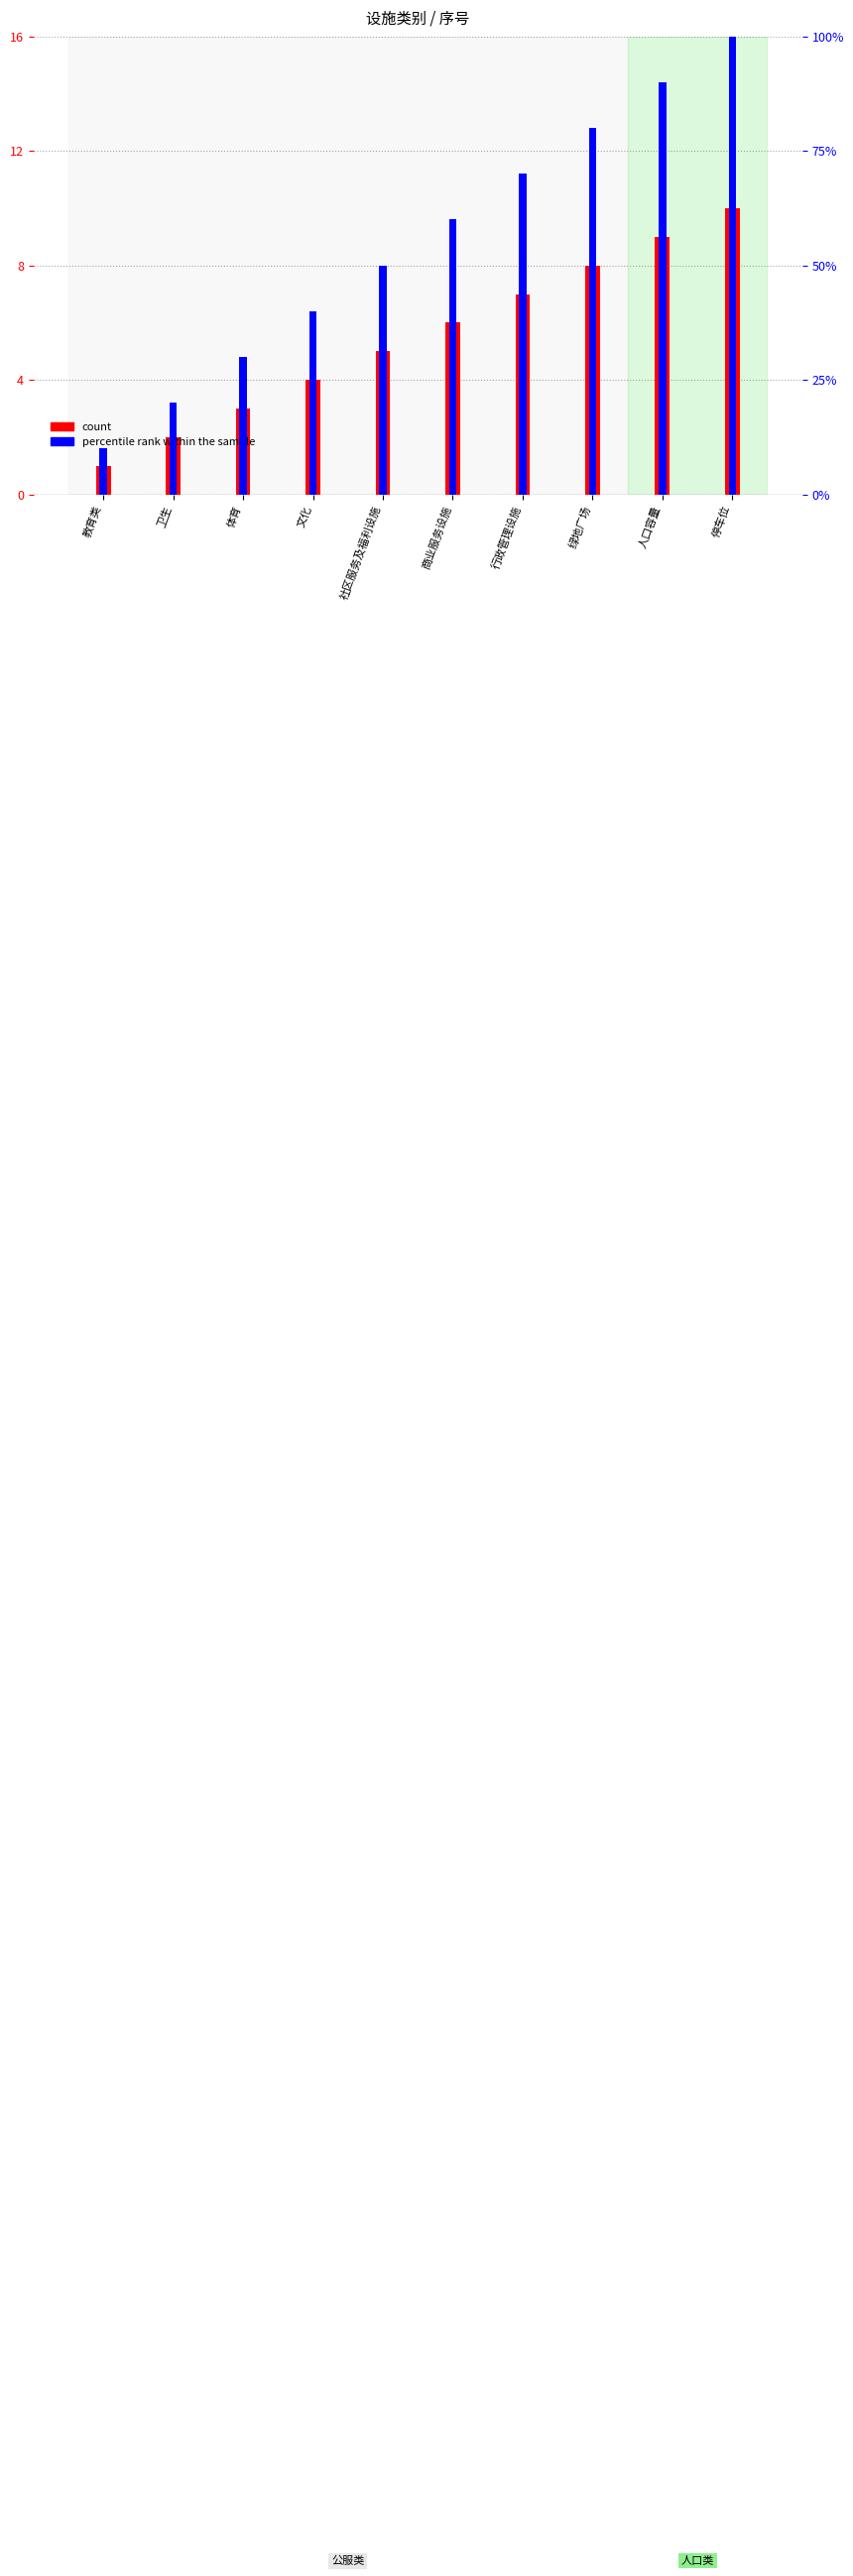

At which category does the chart reach its peak across all series?

停车位